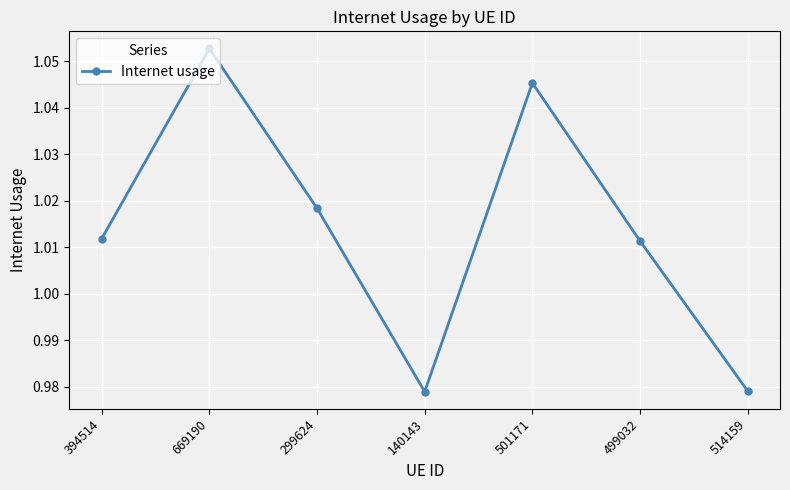

At which label does the data first exceed 1?

394514